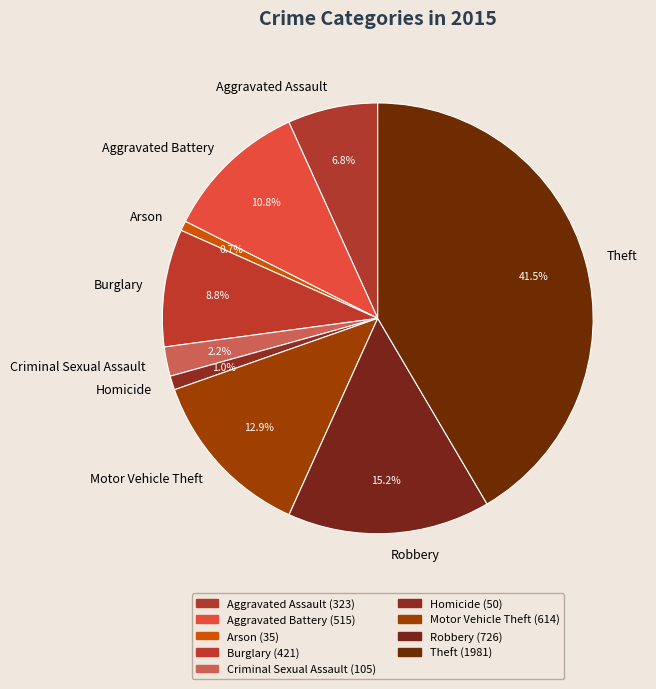

Approximately how many times larger is the value at Aggravated Battery compared to Burglary?

1.2